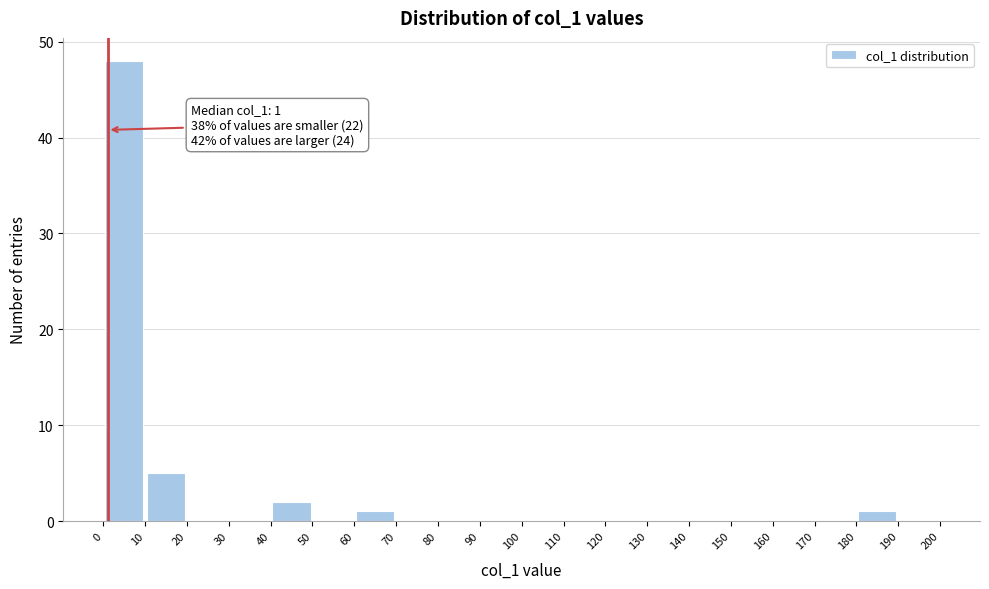

Which range on the x-axis has the tallest bar?

0 to 10